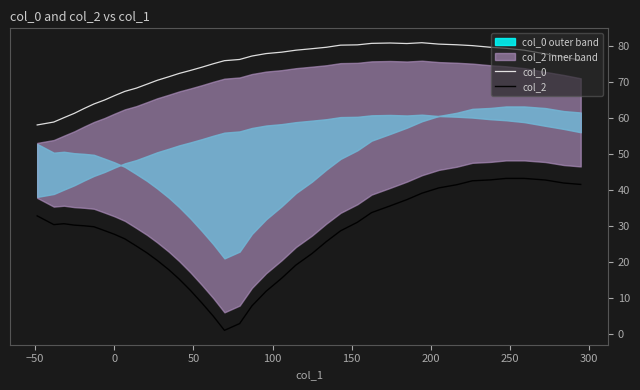

What is the highest value of the col_2 series?

43.1